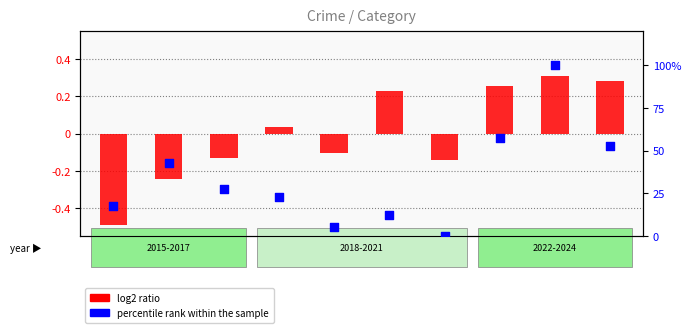

At which category is the sum across all series the highest?

2023